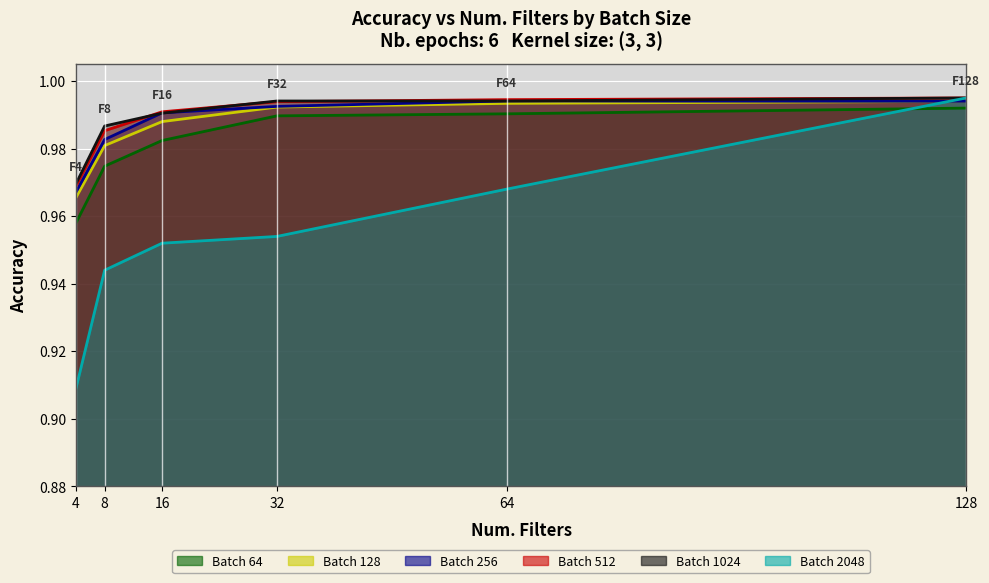

What value does the Batch 2048 series have at 64?

1.0